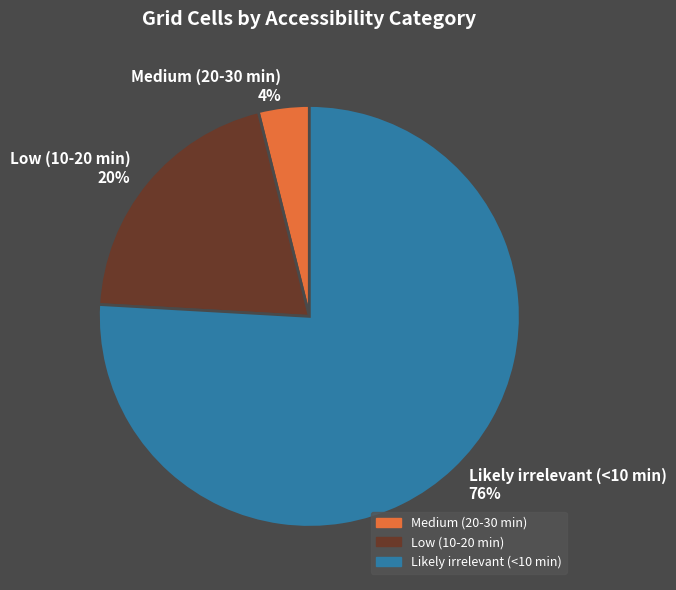

To the nearest percent, what is the average slice percentage?

33%